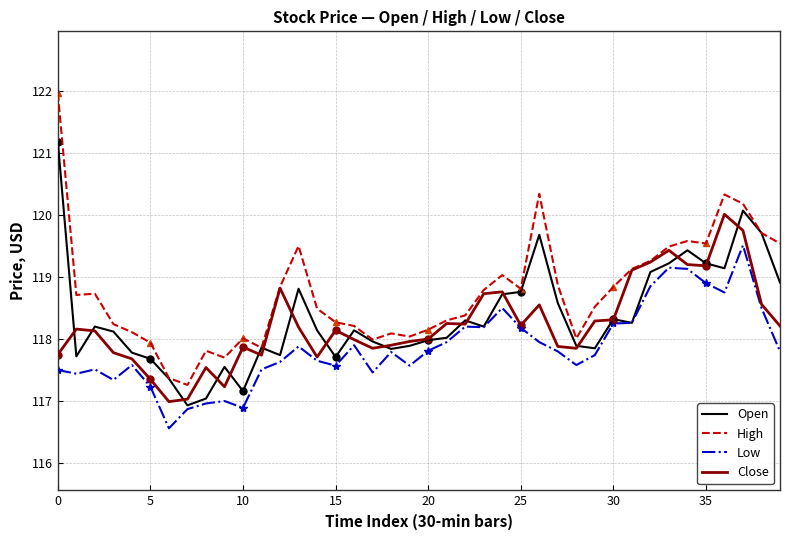

True or false: High and Close cross at least once.

False